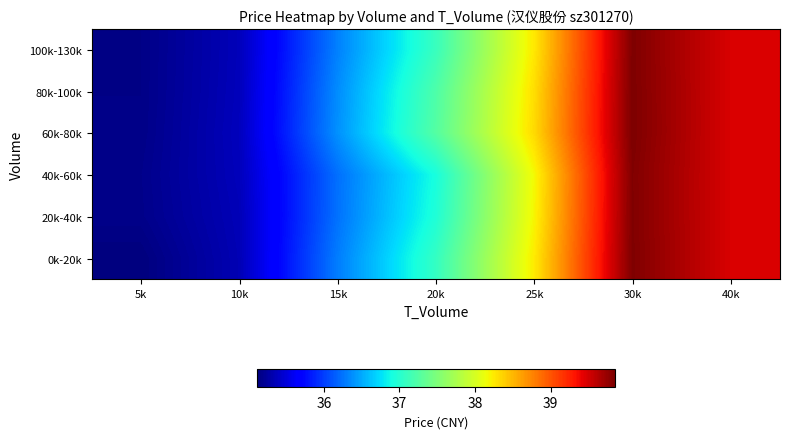

How many data points does each series have?

7